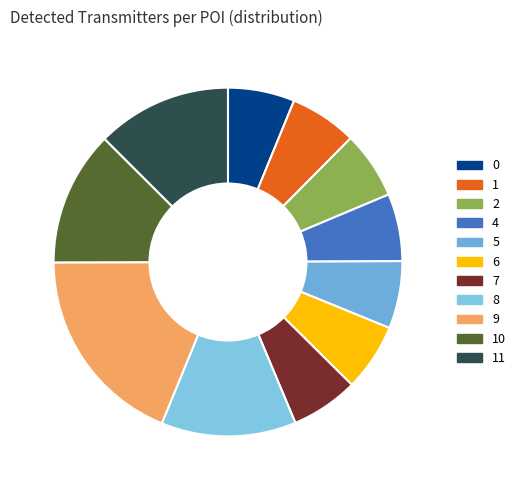

True or false: 4 accounts for 1% of the total.

False